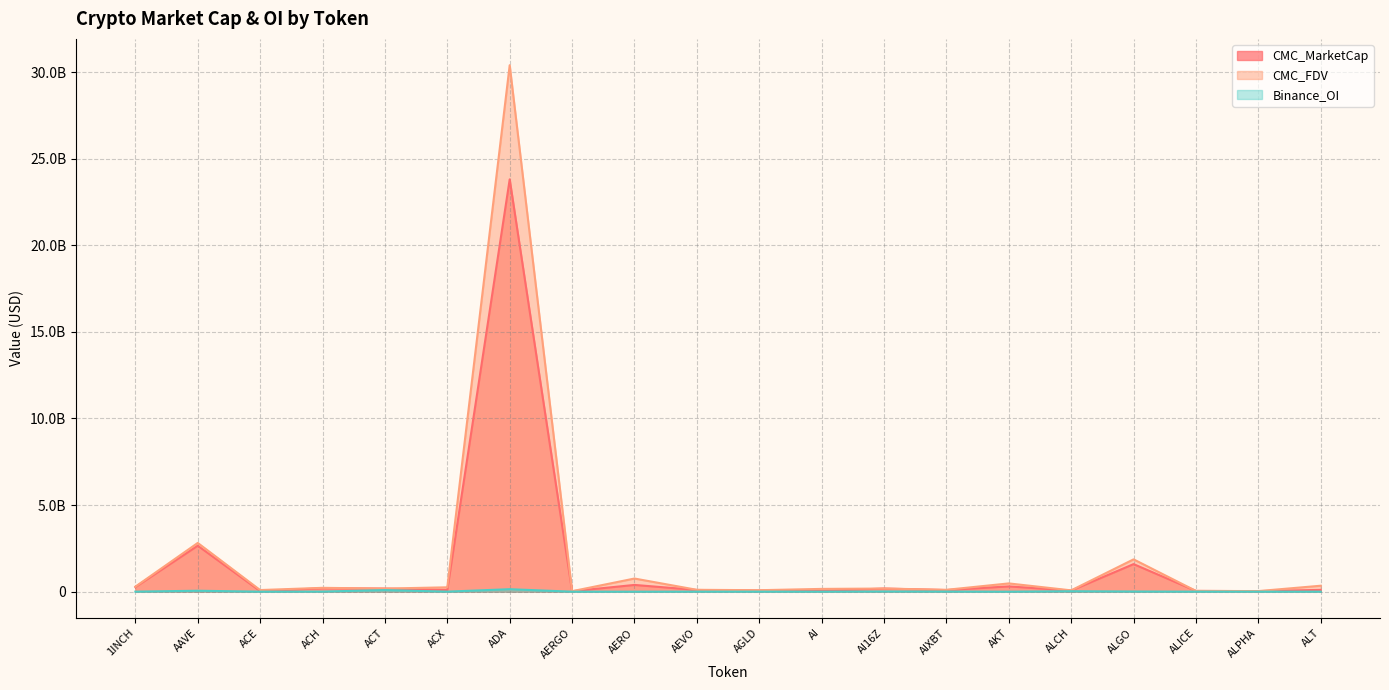

What is the label of the 4th point from the left?

ACH